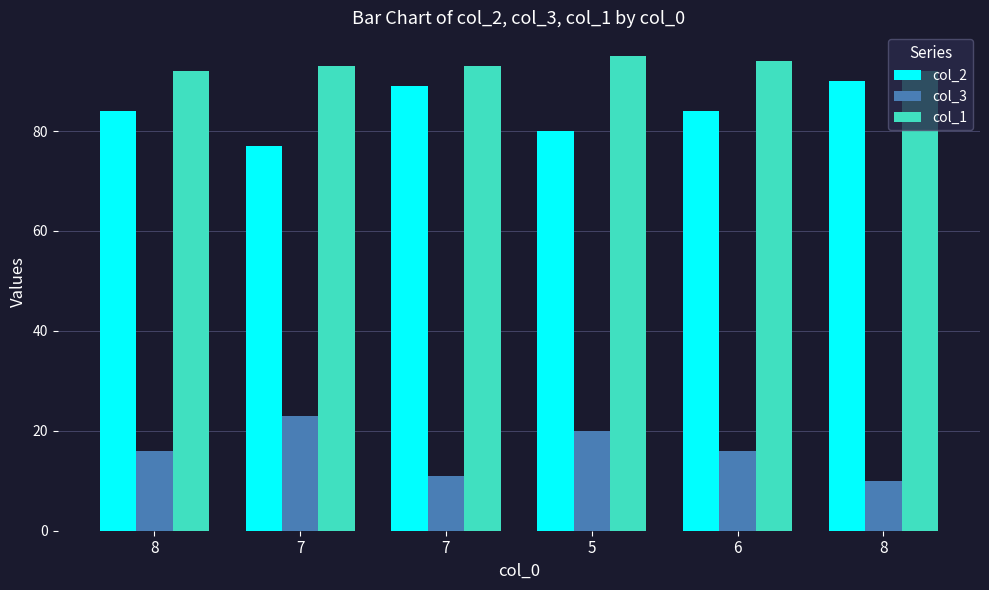

Reading left to right, transcribe all the data shown in this chart.

col_2: 8=84	7=77	7=89	5=80	6=84	8=90
col_3: 8=16	7=23	7=11	5=20	6=16	8=10
col_1: 8=92	7=93	7=93	5=95	6=94	8=92